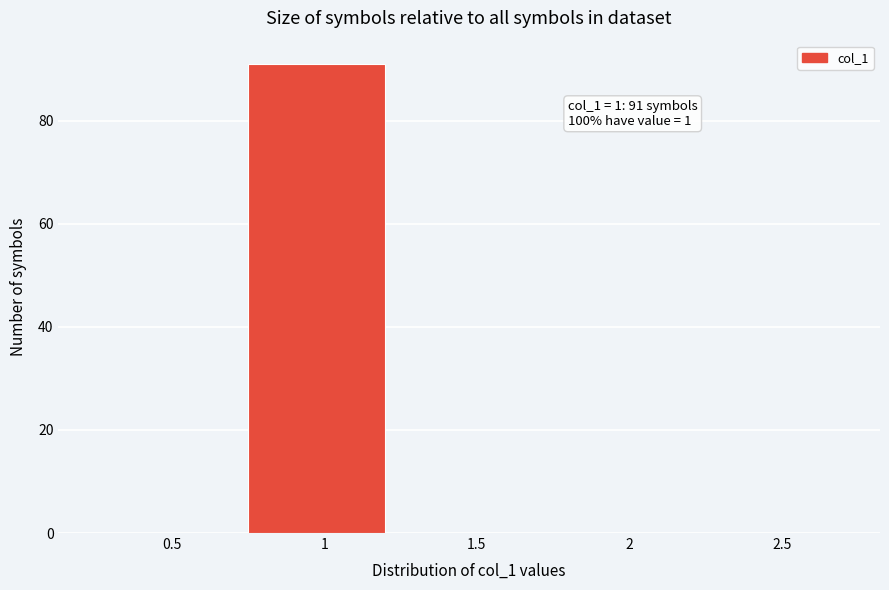

Reading left to right, what are all the values shown in this chart?

0.5=0	1=91	1.5=0	2=0	2.5=0